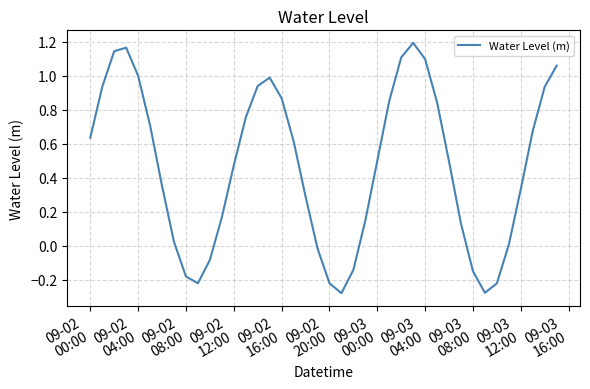

What is the difference between the maximum and minimum values?

1.5